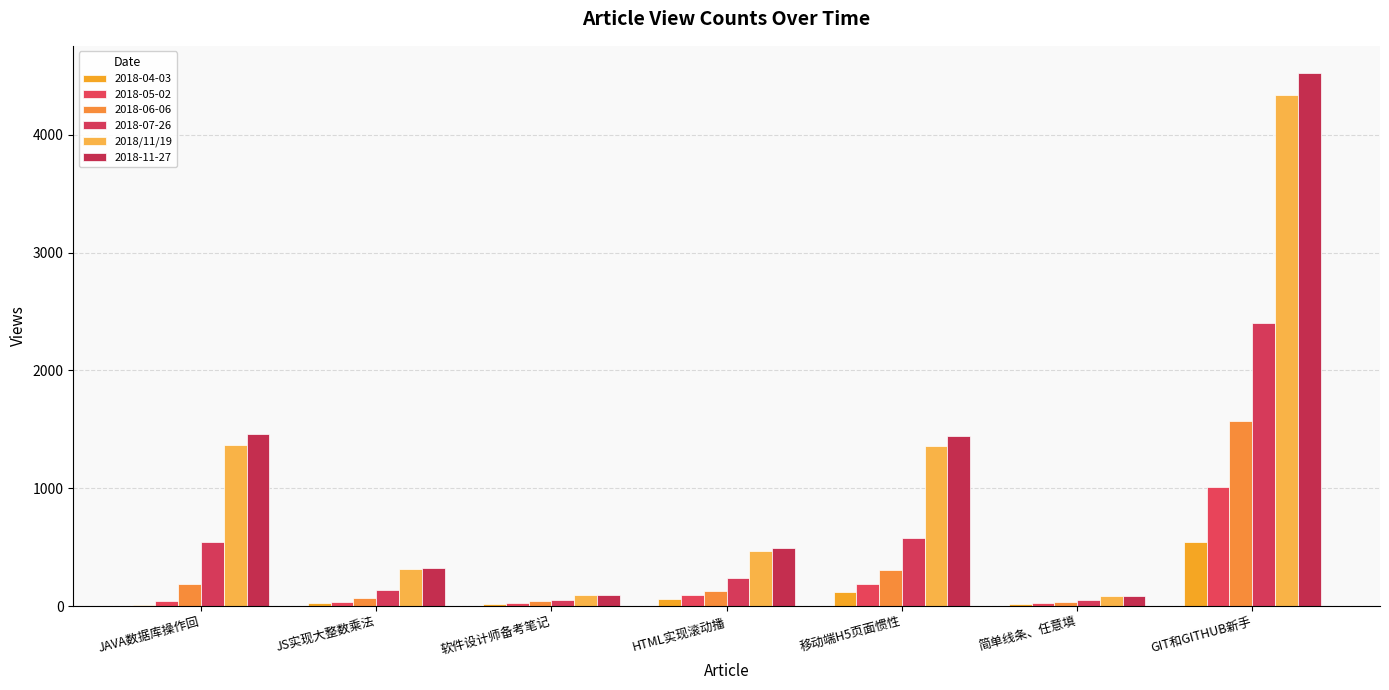

Count the number of categories in the chart.

7